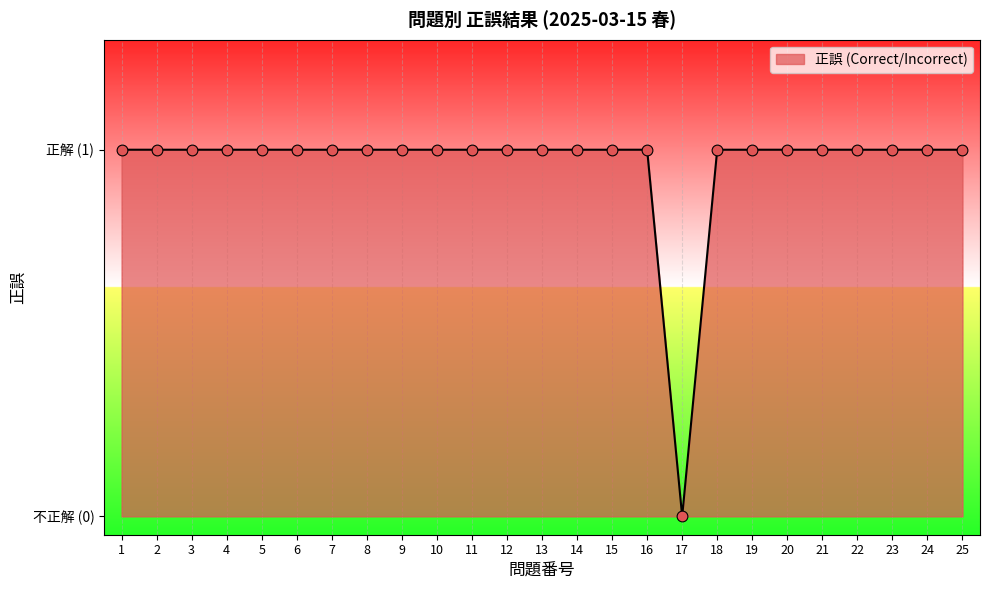

Approximately how many times larger is the value at 3 compared to 14?

1.0